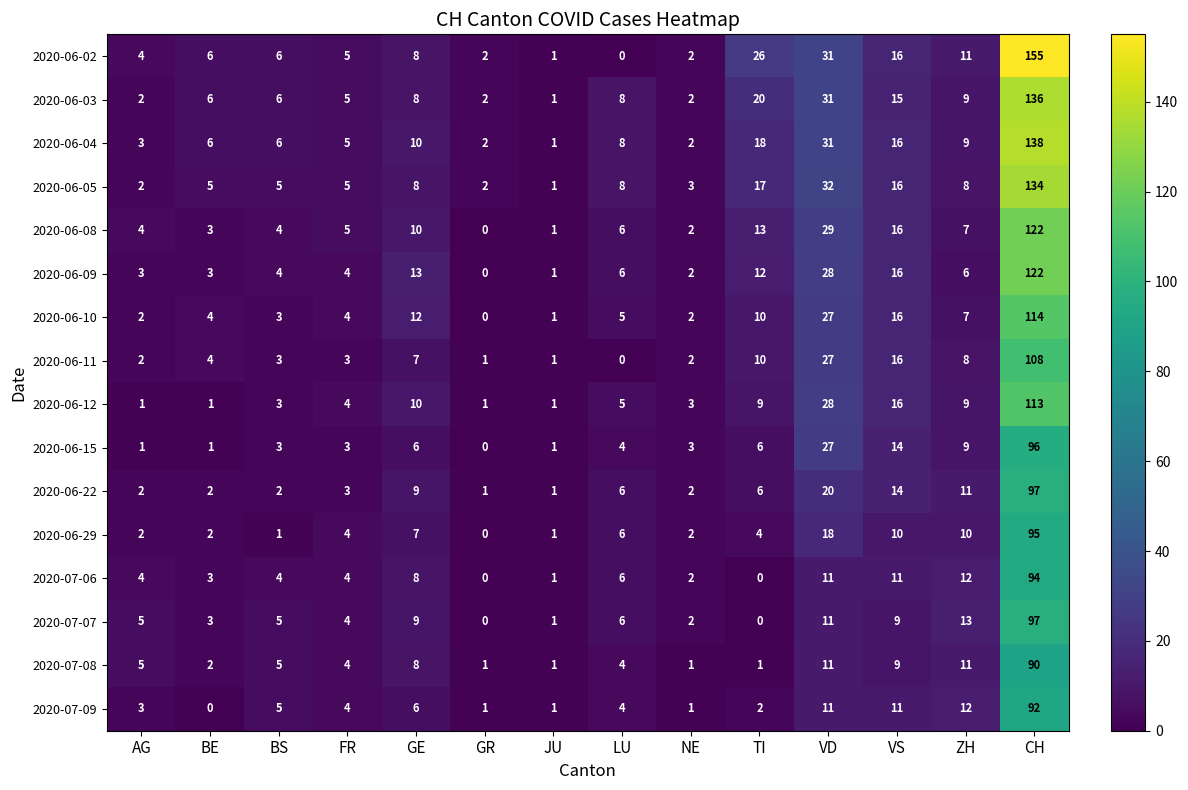

What is the sum of all 2020-06-10 values?

207